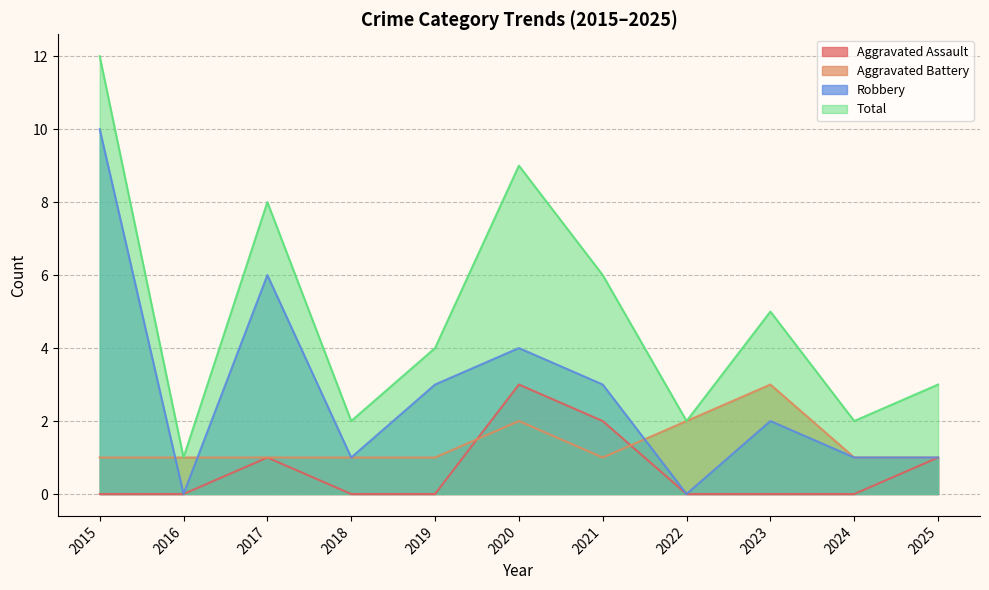

Where is Aggravated Battery nearest to the value 2?

2020